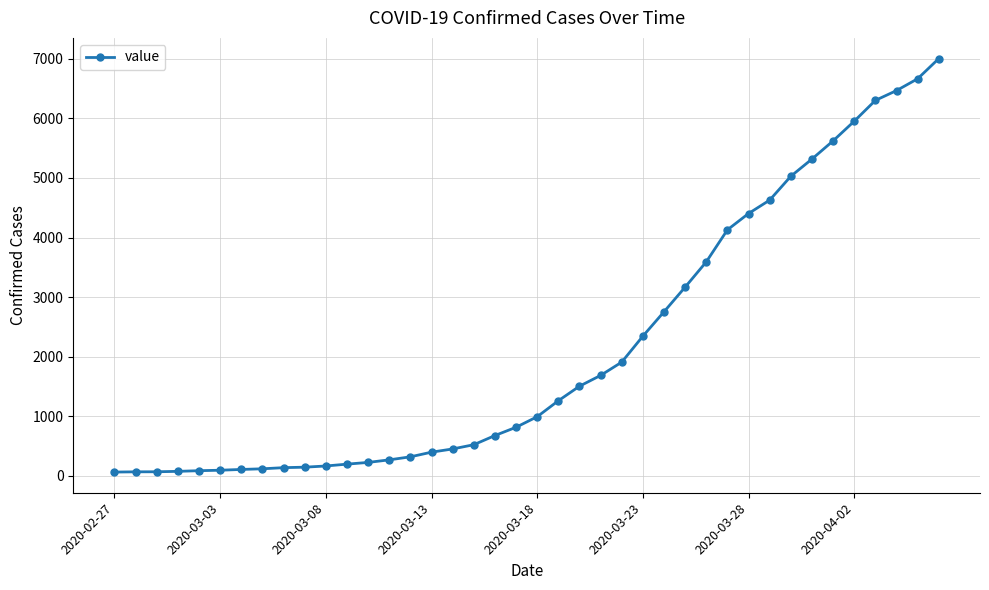

Does the chart display data point markers on the line(s)?

Yes